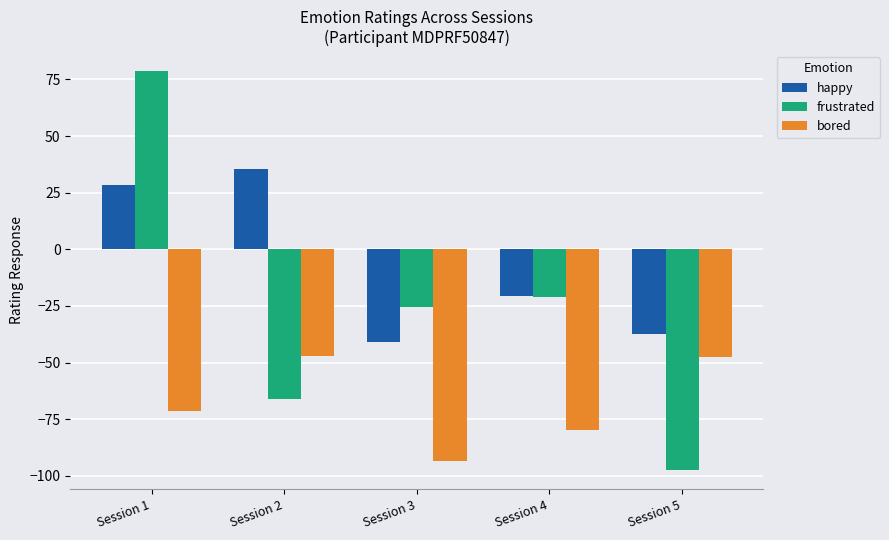

Where is bored nearest to the value -70?

Session 1